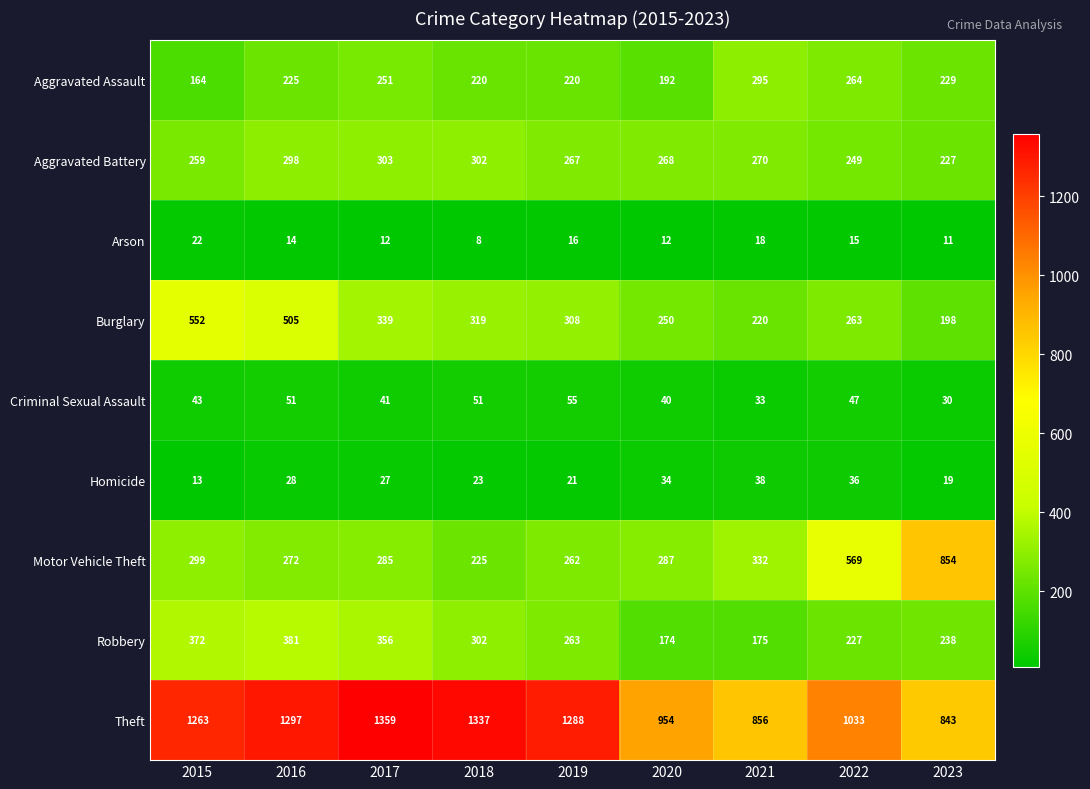

Where does the Aggravated Battery series first go above 268?

2016